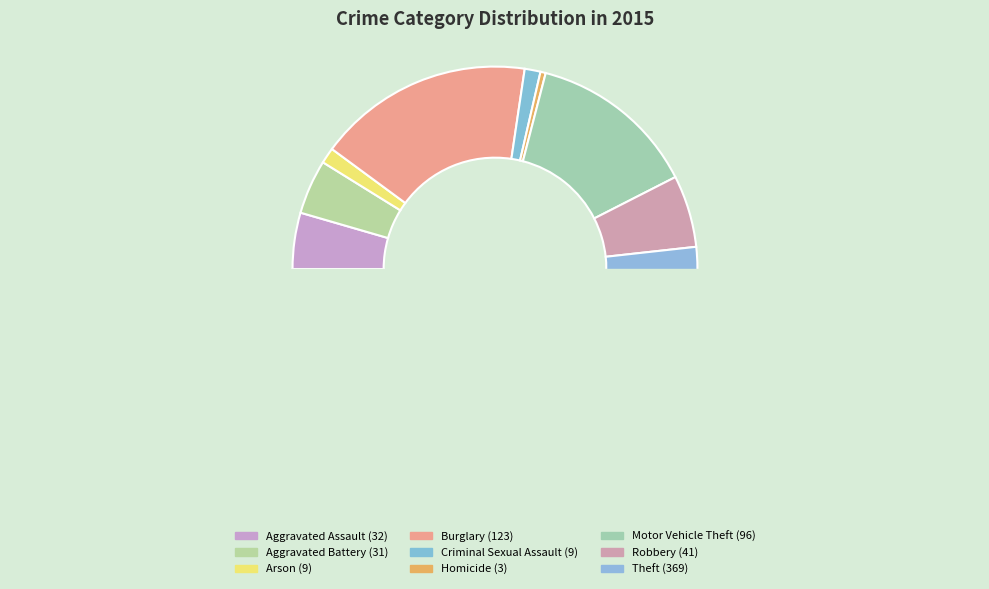

To the nearest percent, what is the difference between the Aggravated Battery and Motor Vehicle Theft slice percentages?

9%